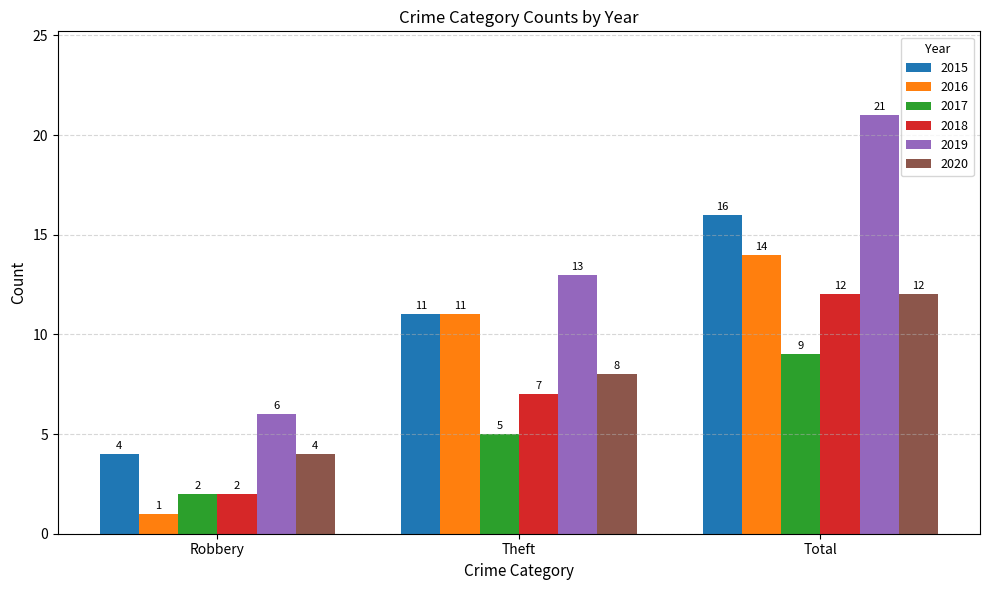

Reading left to right, what are all the values shown in this chart?

2015: 4	11	16
2016: 1	11	14
2017: 2	5	9
2018: 2	7	12
2019: 6	13	21
2020: 4	8	12